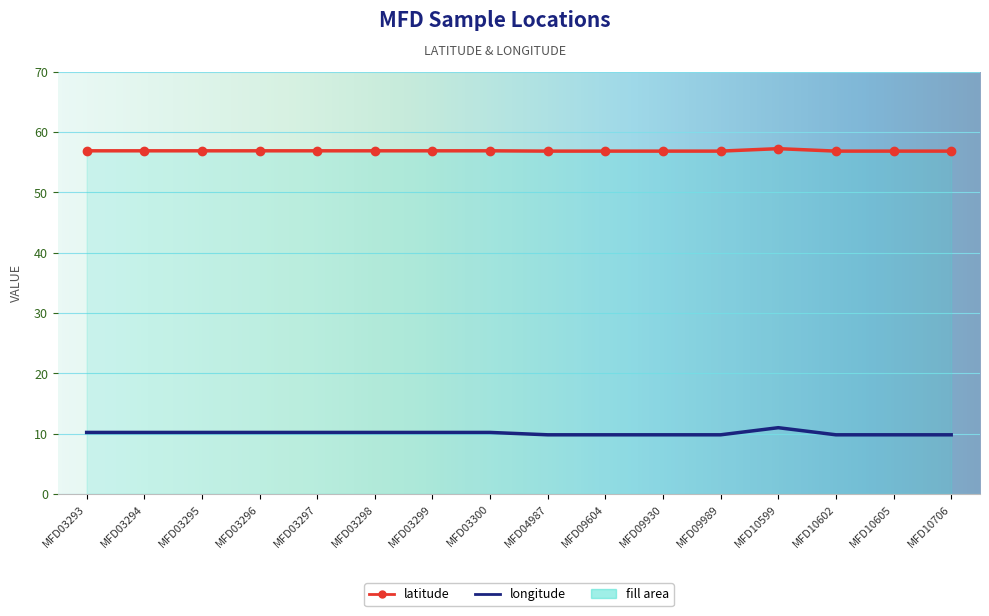

True or false: latitude and longitude intersect in this chart.

False